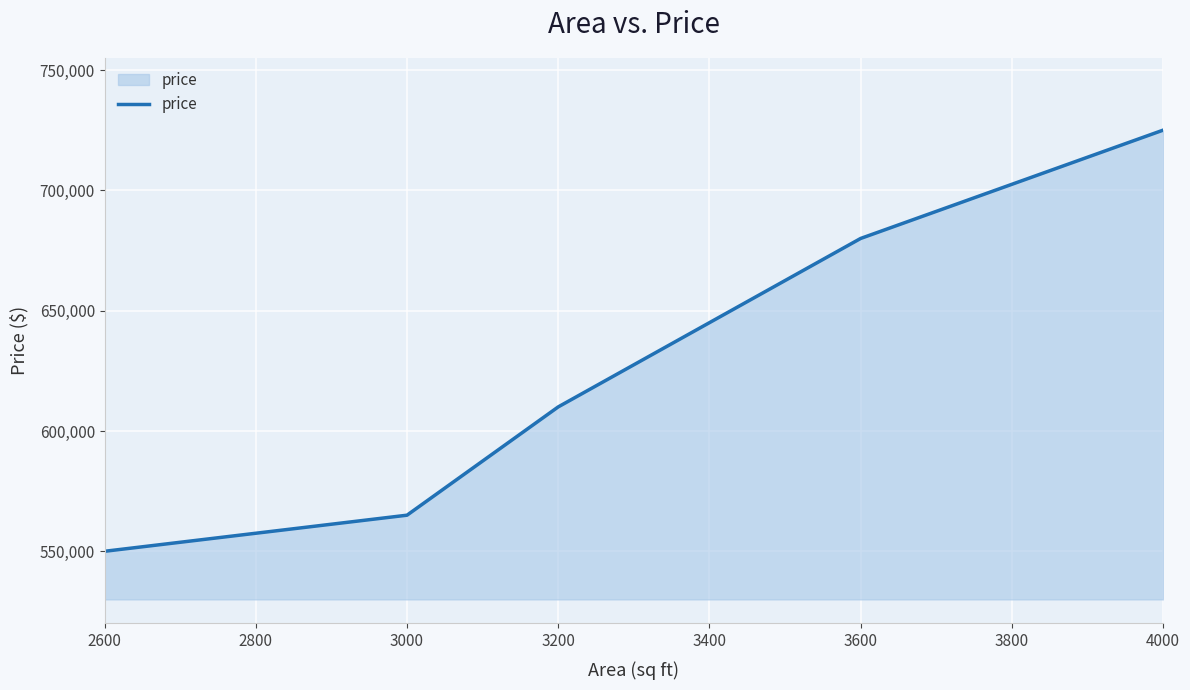

Rank the categories by value from highest to lowest.

4000, 3600, 3200, 3000, 2600